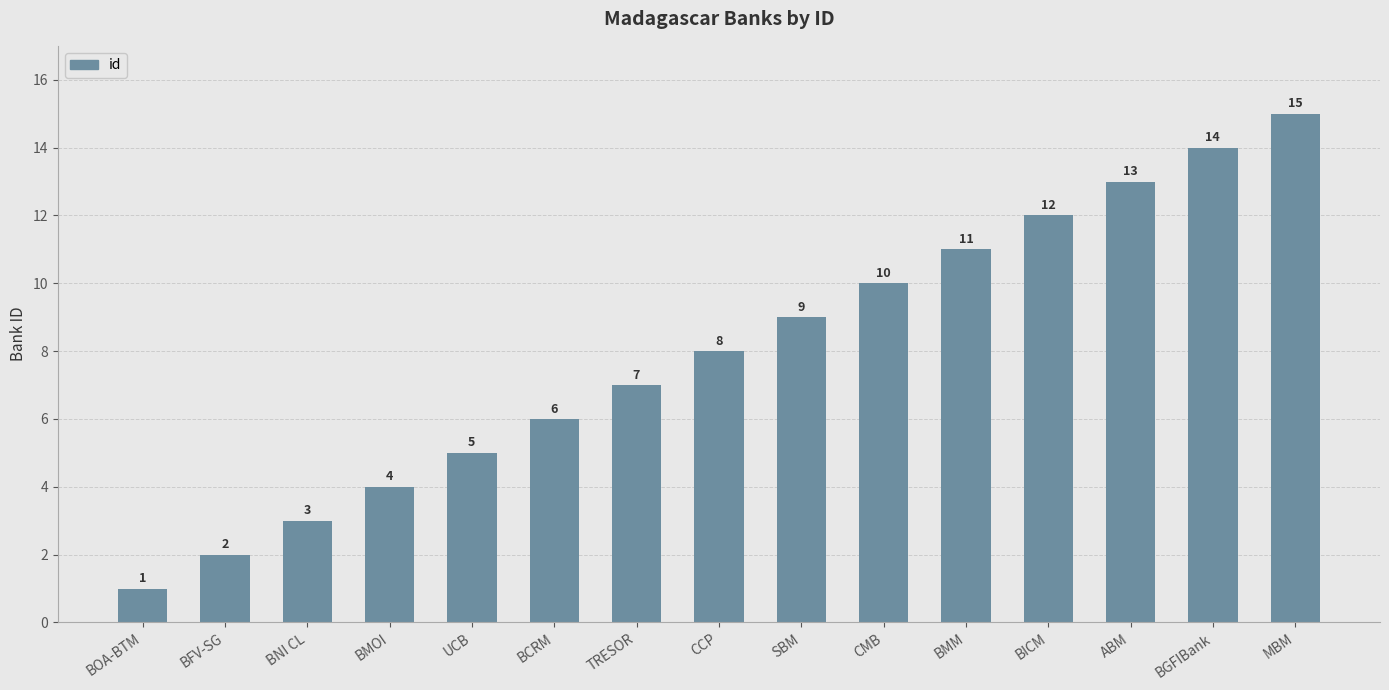

What is the difference between the maximum and minimum values?

14